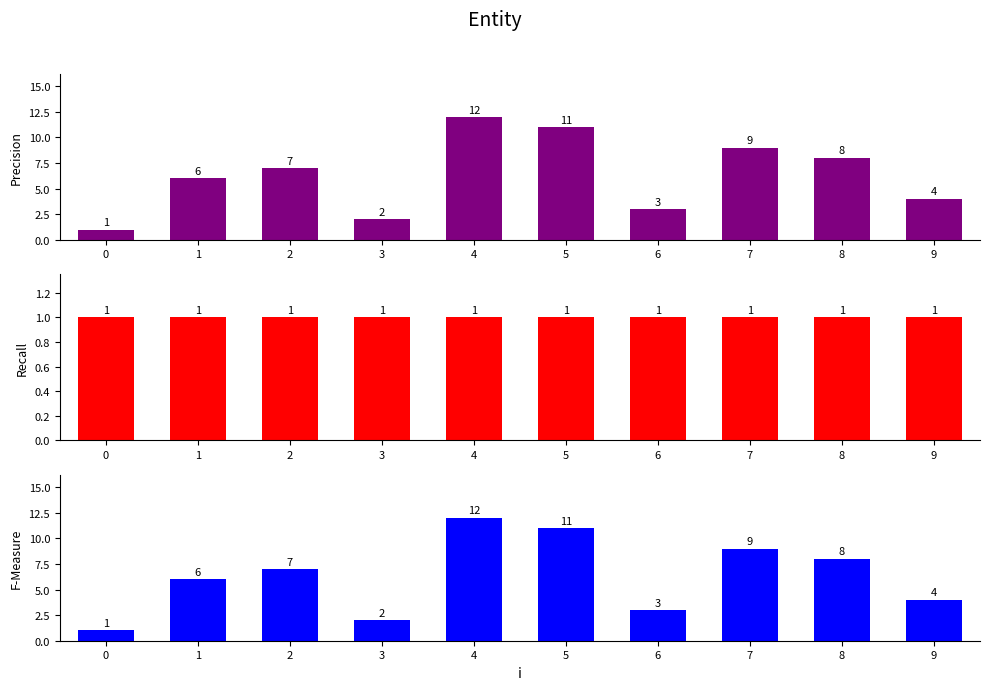

At 7, list the series in order from largest to smallest.

Precision, F-Measure, Recall